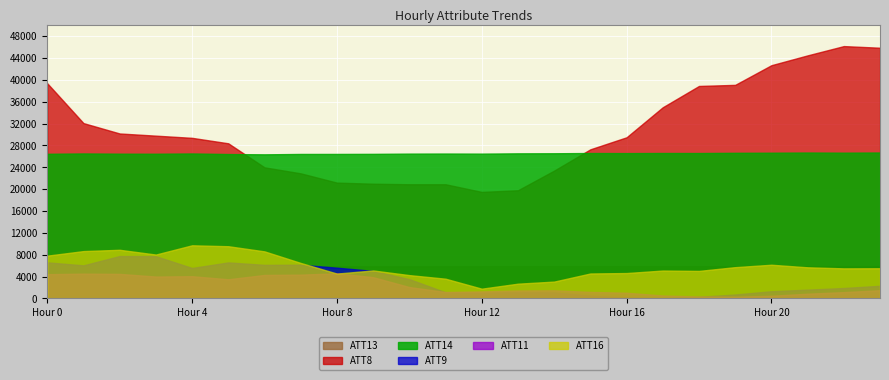

Which series has the largest total across all categories?

ATT8